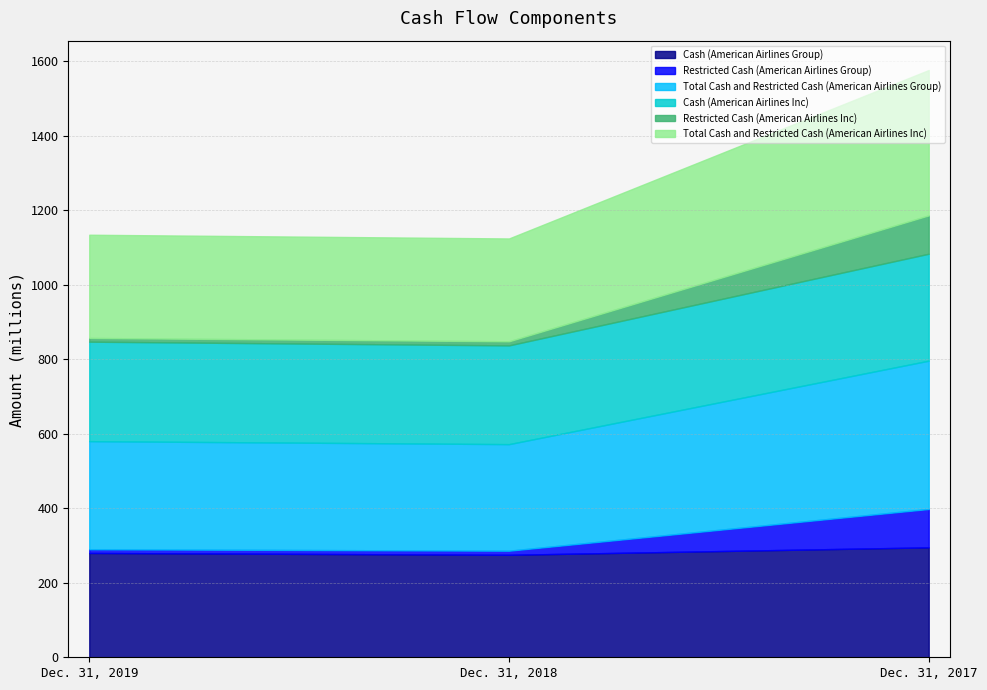

Reading left to right, transcribe all the data shown in this chart.

Cash (American Airlines Group): 280	275	295
Restricted Cash (American Airlines Group): 10	11	103
Total Cash and Restricted Cash (American Airlines Group): 290	286	398
Cash (American Airlines Inc): 267	265	287
Restricted Cash (American Airlines Inc): 10	11	103
Total Cash and Restricted Cash (American Airlines Inc): 277	276	390